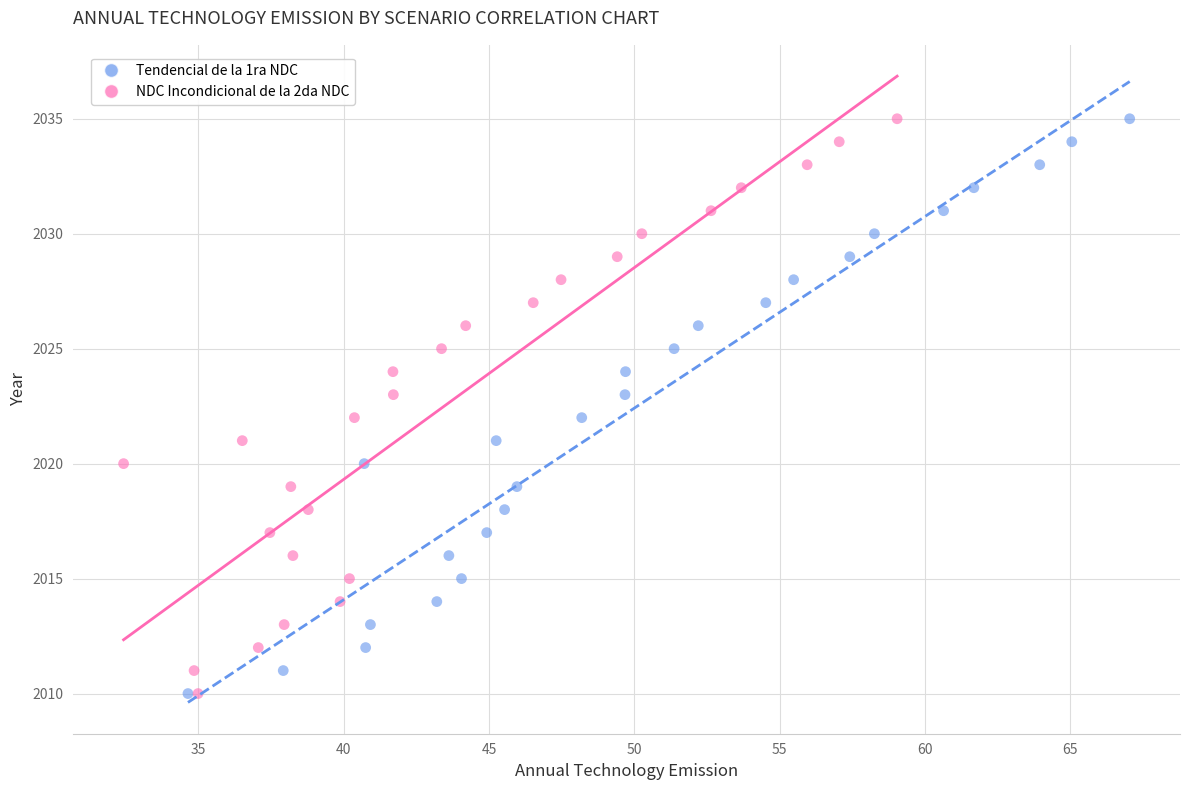

What are all the series names shown in the legend?

Tendencial de la 1ra NDC, NDC Incondicional de la 2da NDC